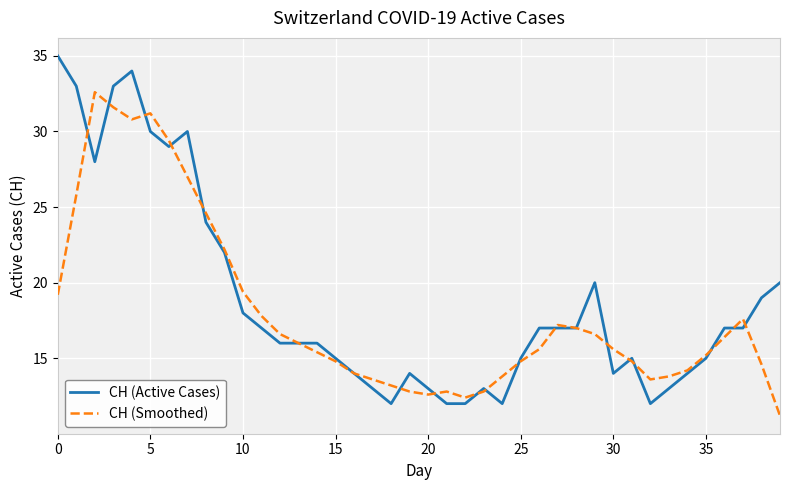

What is the lowest value of the CH (Smoothed) series?

11.2